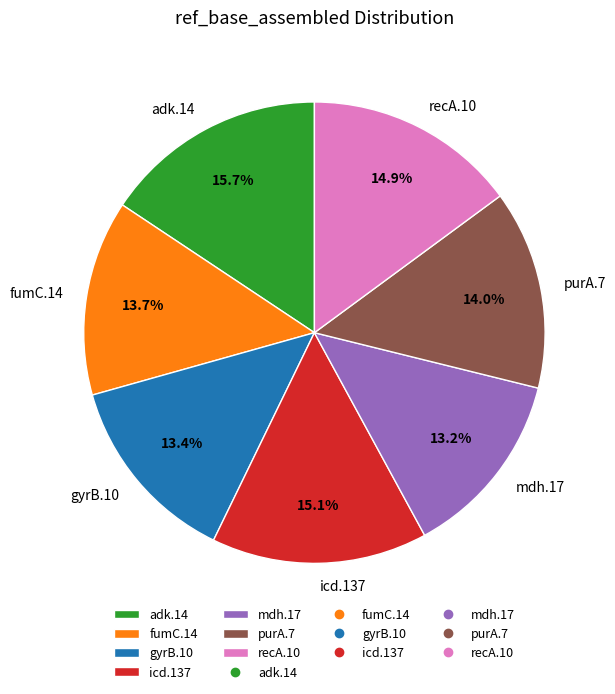

To the nearest percent, what is the average slice percentage?

14%